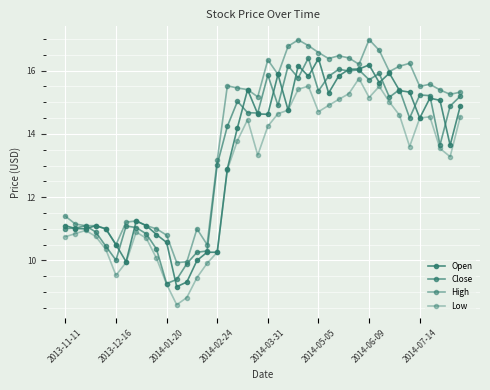

What is the average value of the High series?

14.0